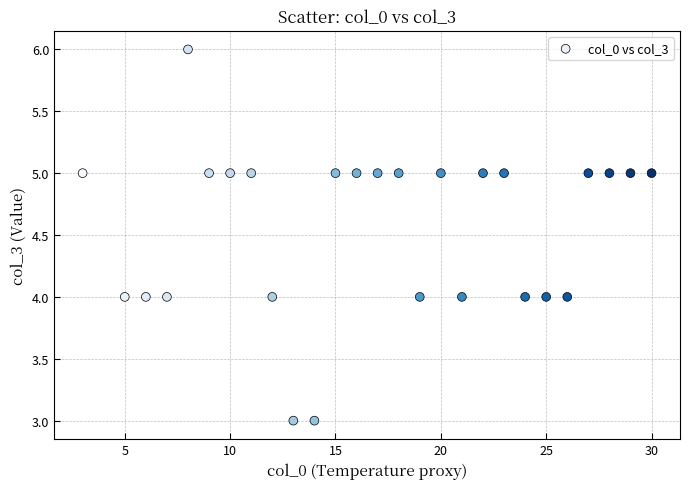

What is the range of Y values (max minus min)?

3